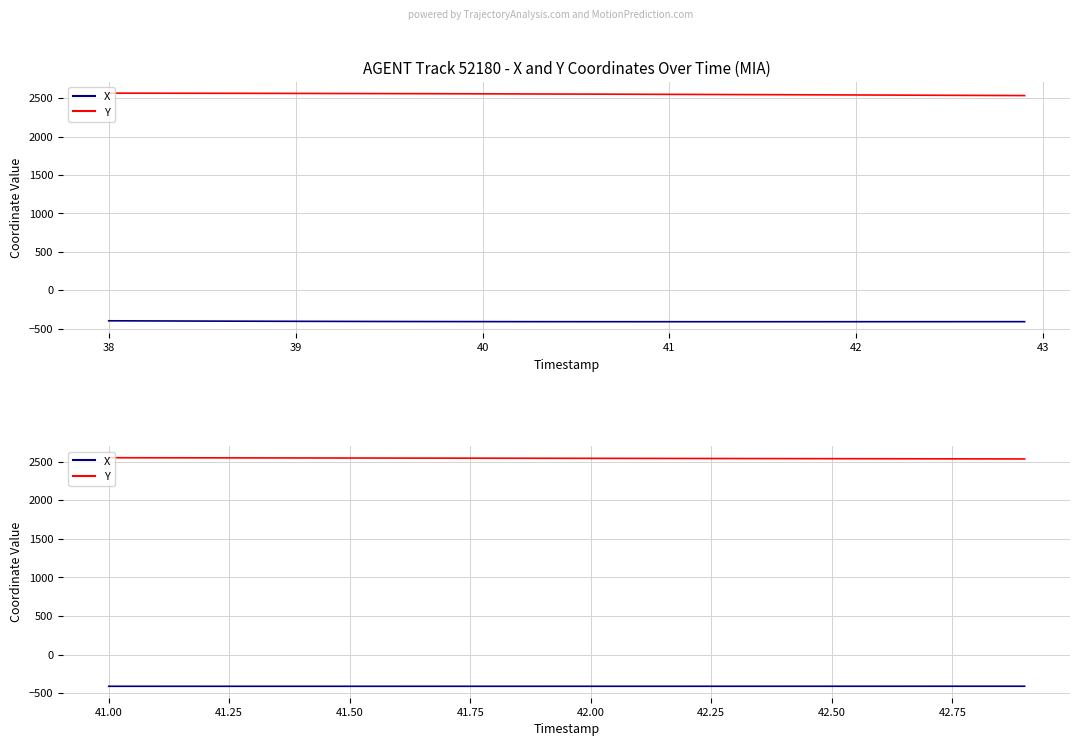

Where is the first local minimum for X?

40